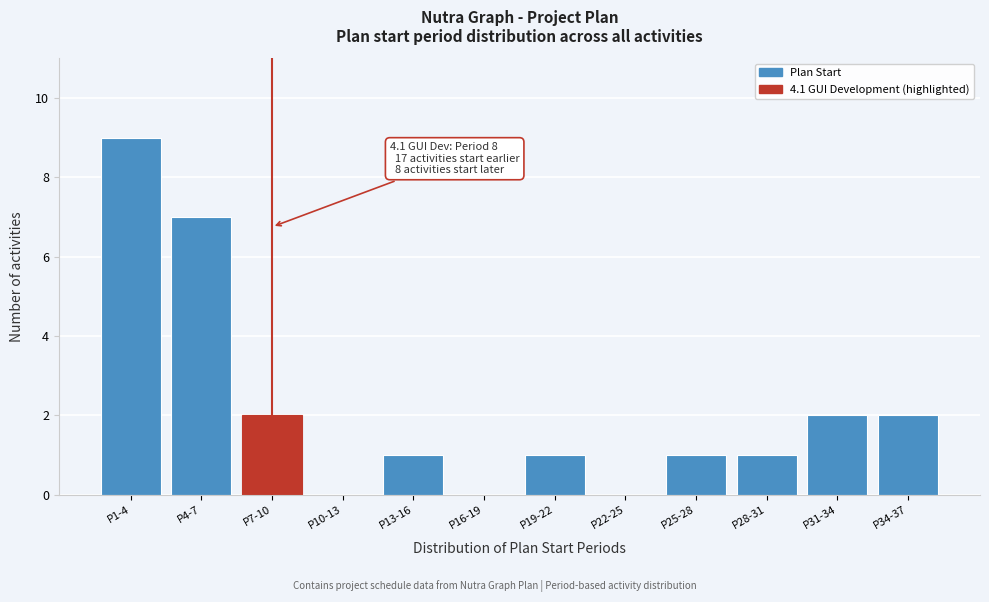

Reading right to left, extract all data points from this chart.

P34-37=2	P31-34=2	P28-31=1	P25-28=1	P22-25=0	P19-22=1	P16-19=0	P13-16=1	P10-13=0	P7-10=2	P4-7=7	P1-4=9